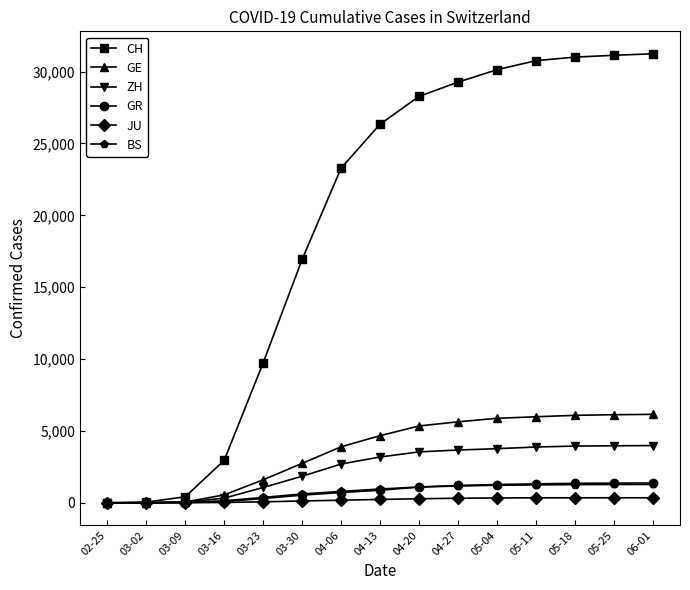

Which series changed the most between 03-09 and 05-18?

CH